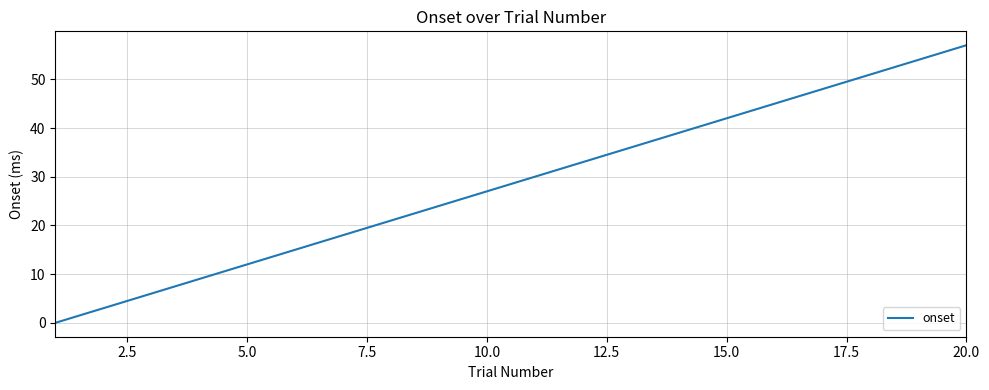

What is the difference between the maximum and minimum values?

57